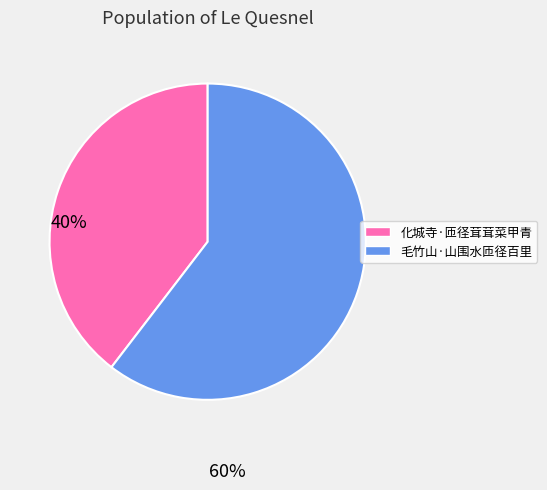

Do 化城寺·匝径茸茸菜甲青 and 毛竹山·山围水匝径百里 together represent more than half of the pie?

Yes